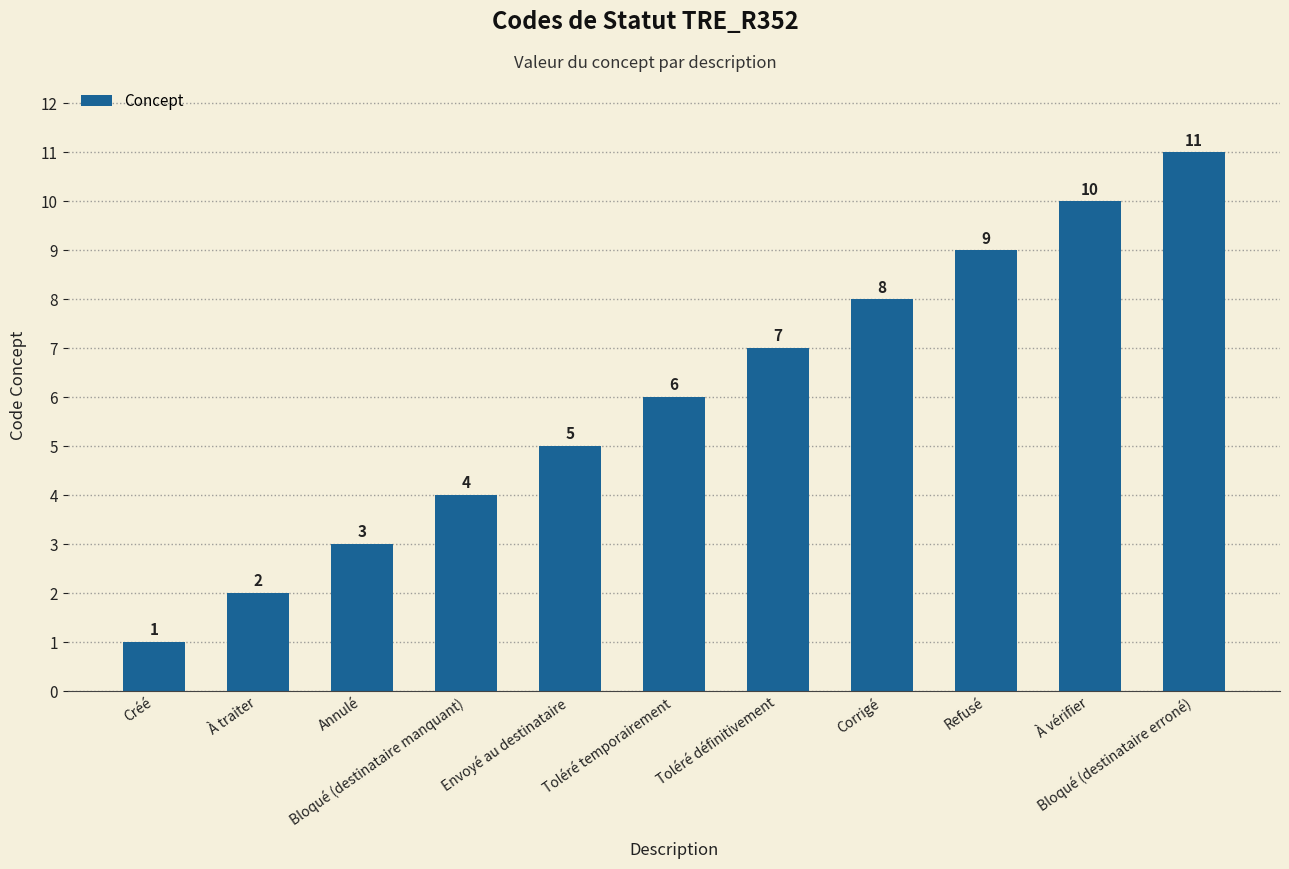

Reading left to right, list all the values displayed in this chart.

Créé=1	À traiter=2	Annulé=3	Bloqué (destinataire manquant)=4	Envoyé au destinataire=5	Toléré temporairement=6	Toléré définitivement=7	Corrigé=8	Refusé=9	À vérifier=10	Bloqué (destinataire erroné)=11